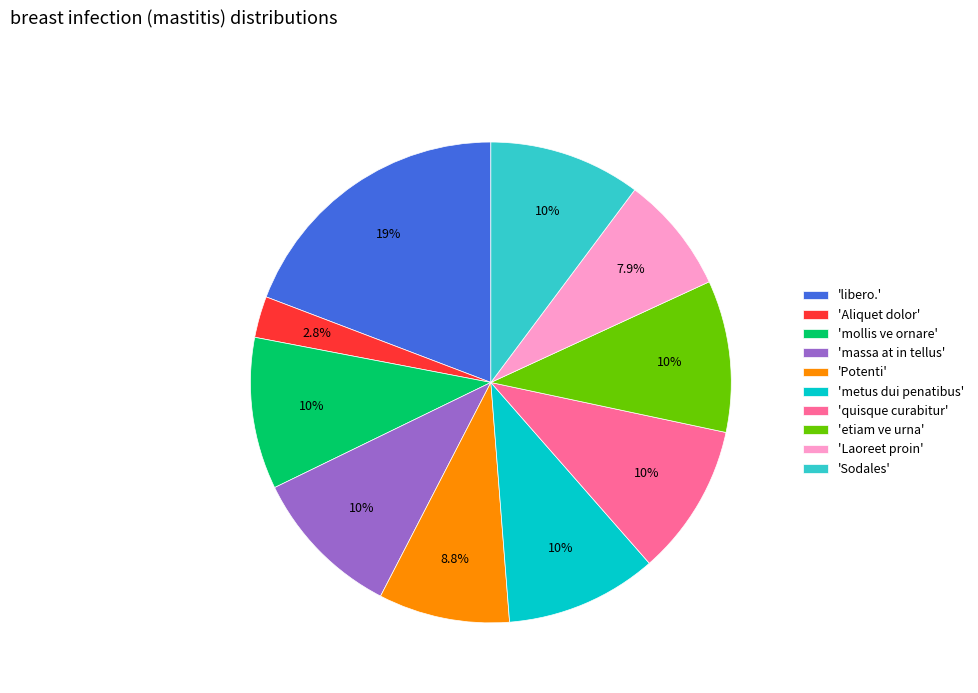

Which category has the smallest portion of the pie?

'Aliquet dolor'